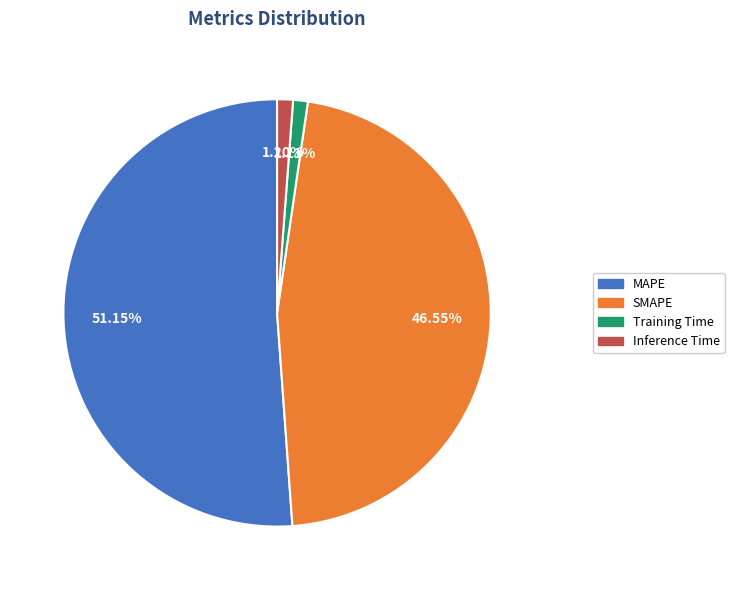

How many segments does this pie chart have?

4